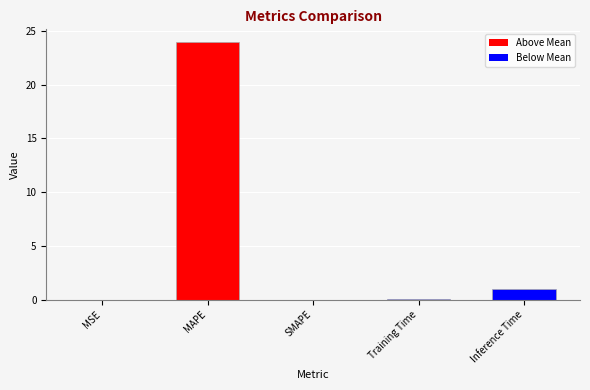

Which has a higher value, MSE or Inference Time?

Inference Time